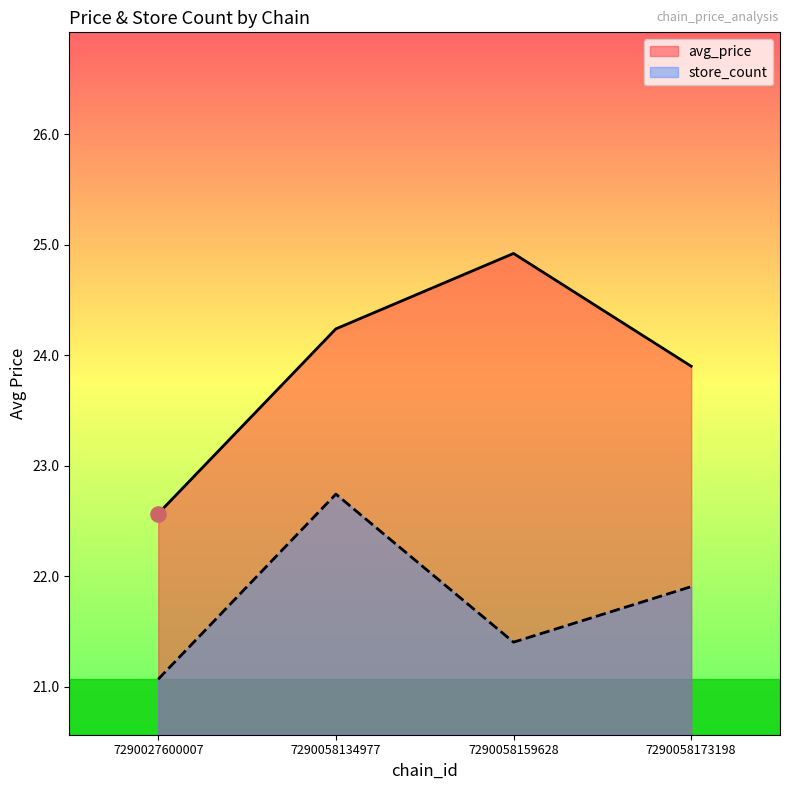

Which series reaches the minimum Y coordinate?

store_count